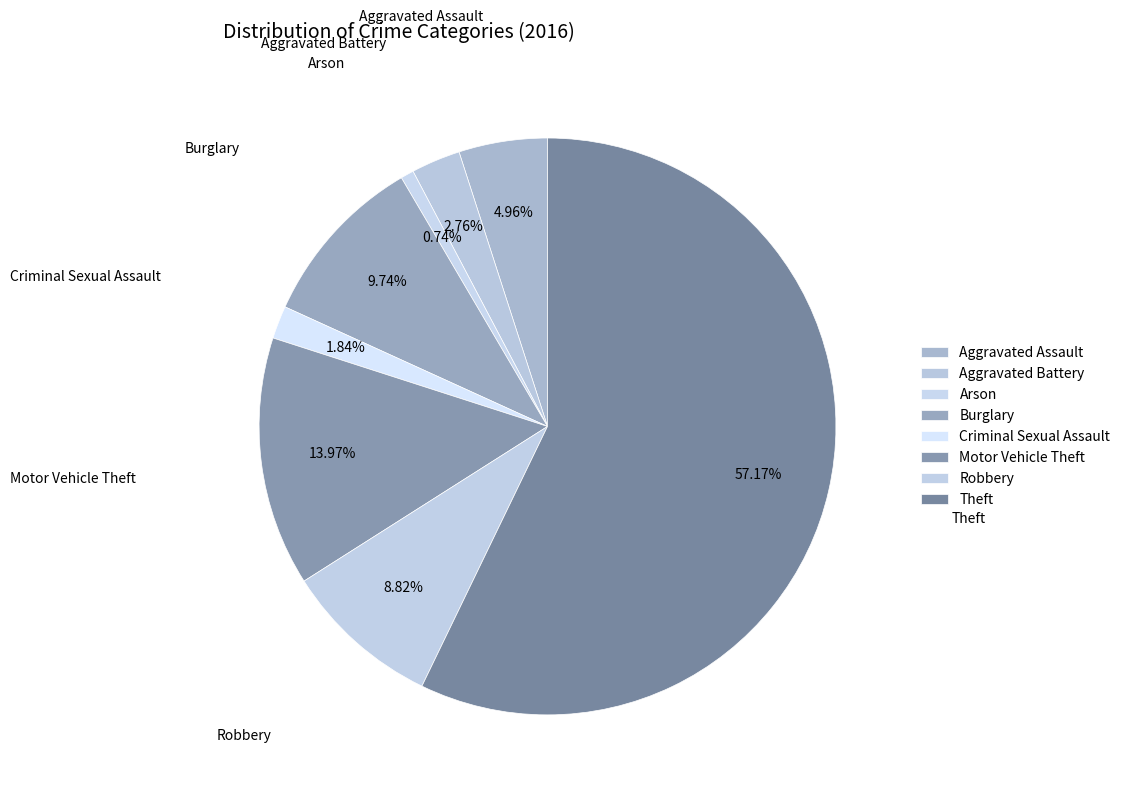

To the nearest percent, what is the average slice percentage?

12%